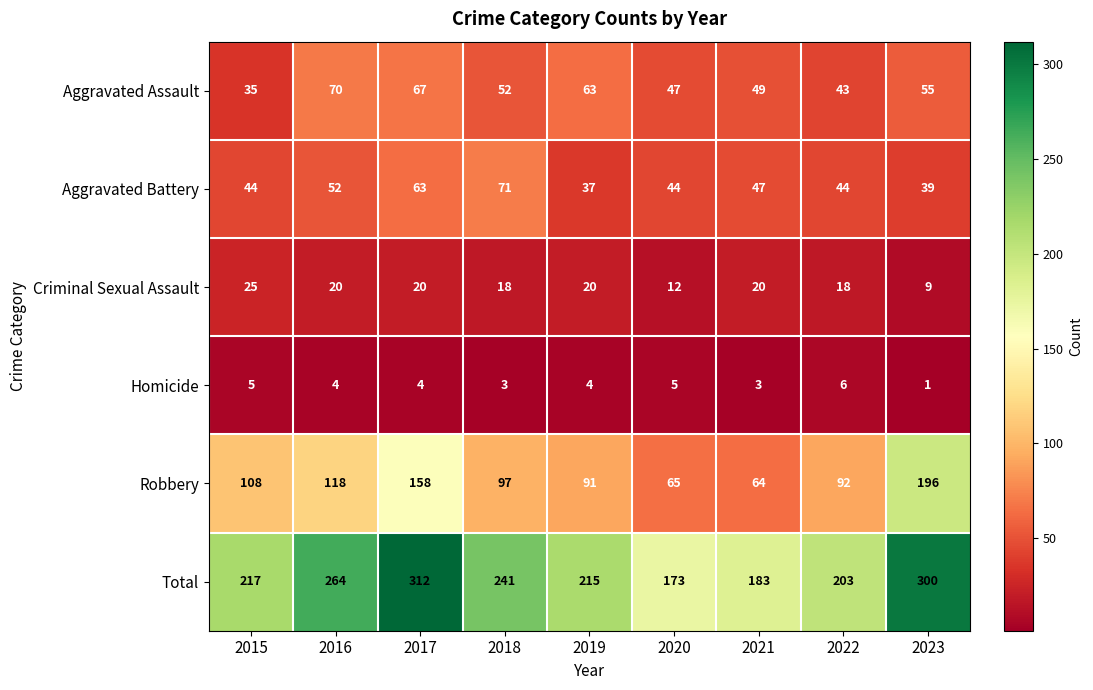

At which category does the chart reach its minimum across all series?

2023